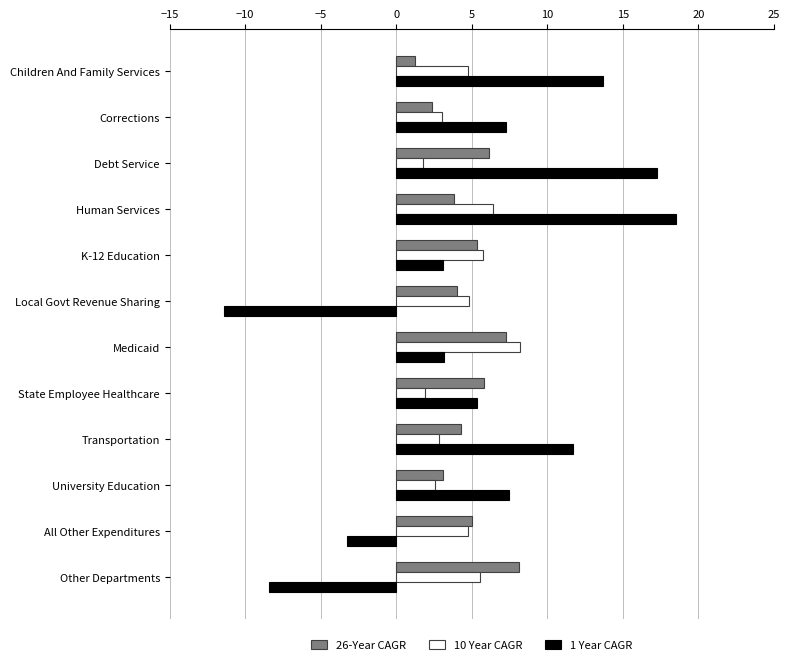

Which series has the largest range (max minus min)?

1 Year CAGR